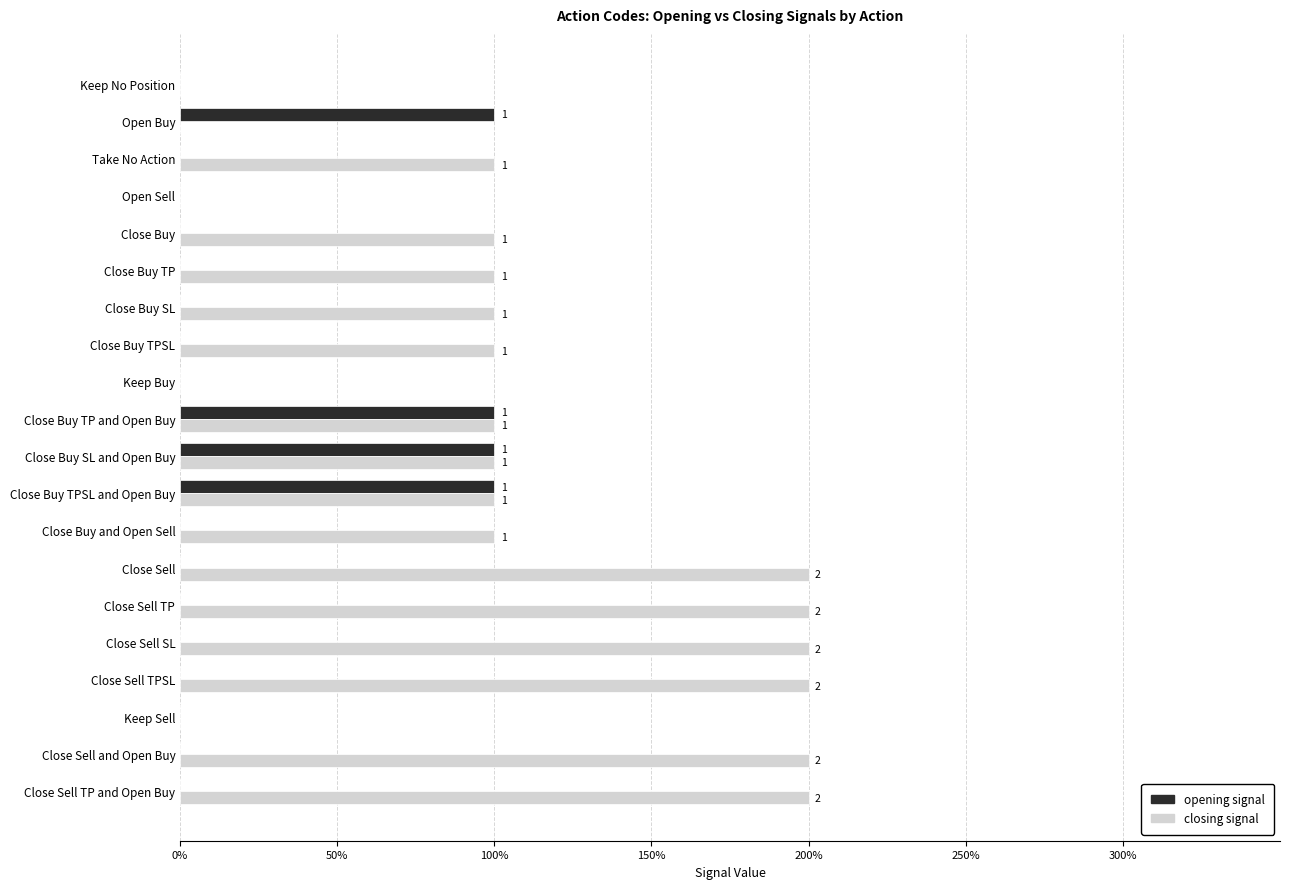

What is the maximum value shown in the chart?

2